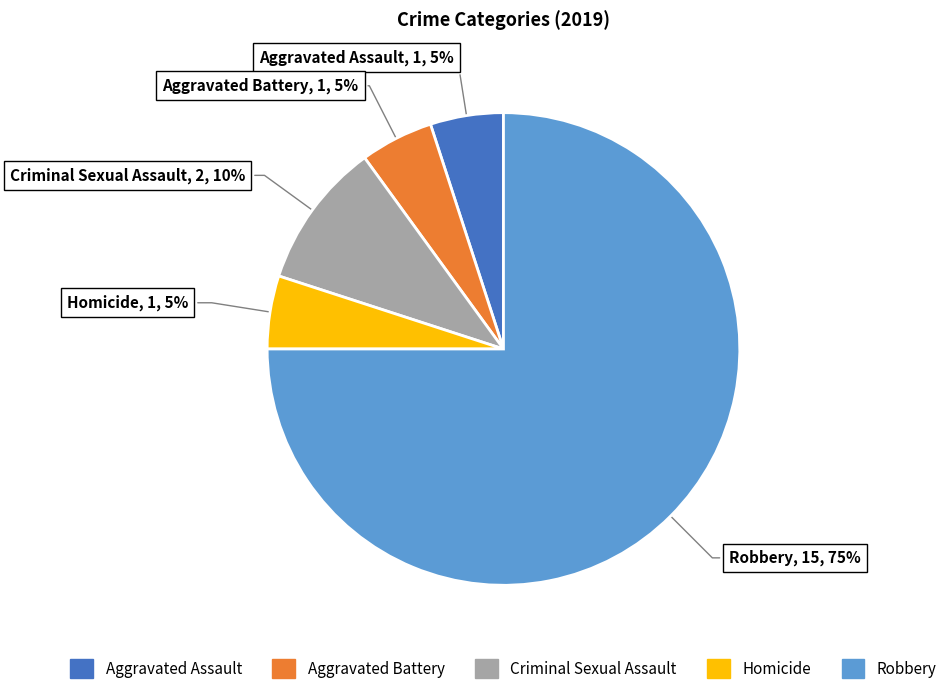

Do Robbery and Homicide together represent more than half of the pie?

Yes